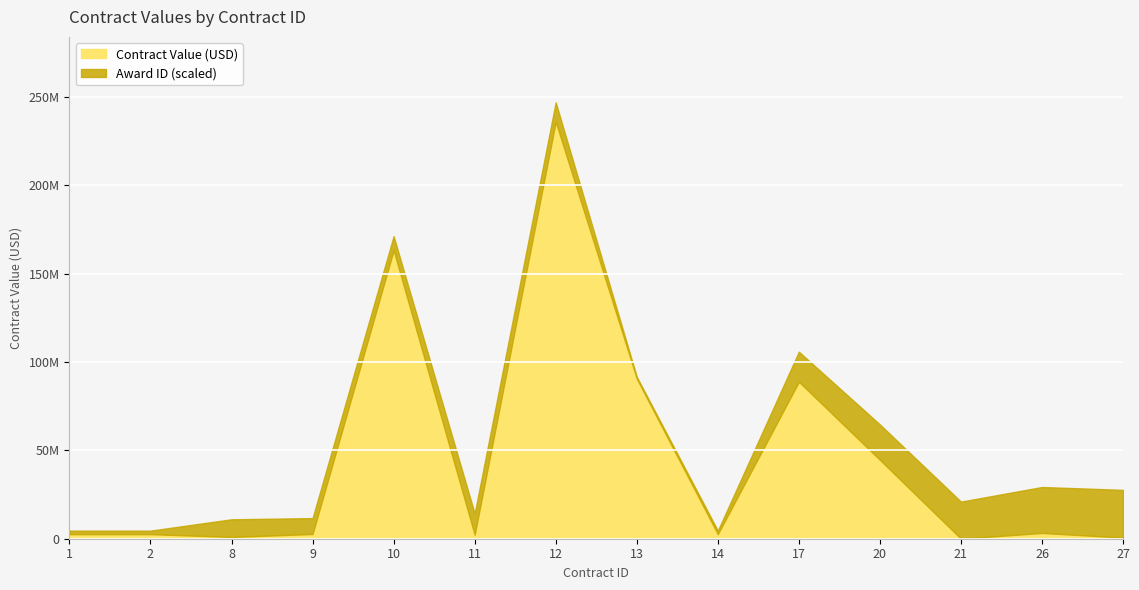

Reading left to right, list all the values displayed in this chart.

Contract Value (USD): 1=2581504.1	2=2581504.1	8=1000000.0	9=2673669.5	10=163259367.0	11=2282382.8	12=236000000.0	13=90647090.0	14=2581504.1	17=88857057.7	20=44661881.5	21=1.0	26=3276135.5	27=648279.2
Award ID: 1=2.0	2=2.0	8=10.0	9=9.0	10=8.0	11=12.0	12=11.0	13=1.0	14=2.0	17=17.0	20=20.0	21=21.0	26=26.0	27=27.0